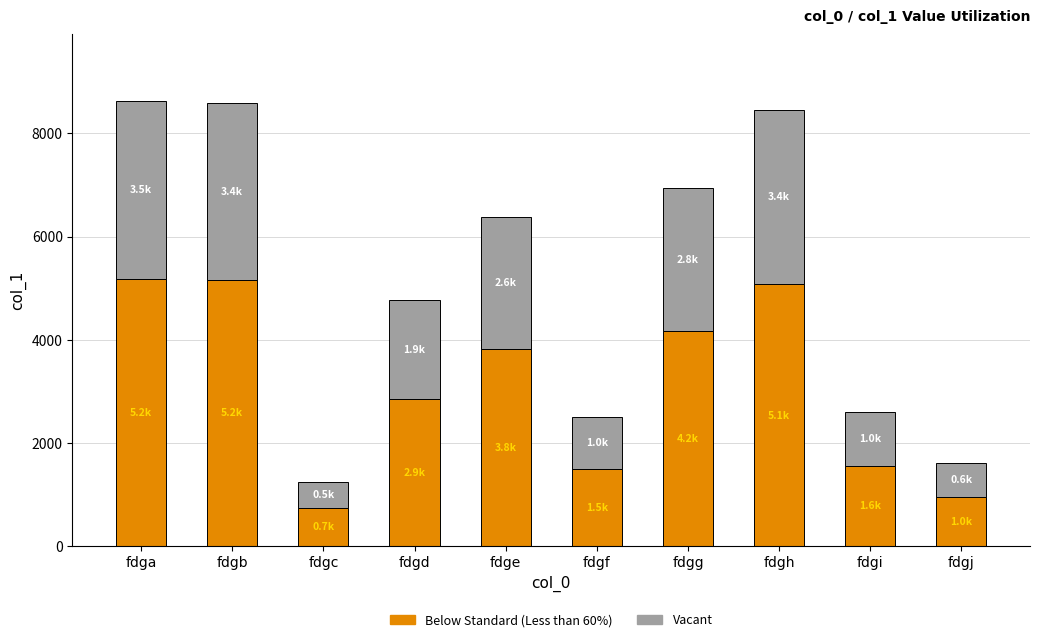

What is the highest value of the Below Standard (Less than 60%) series?

5181.0